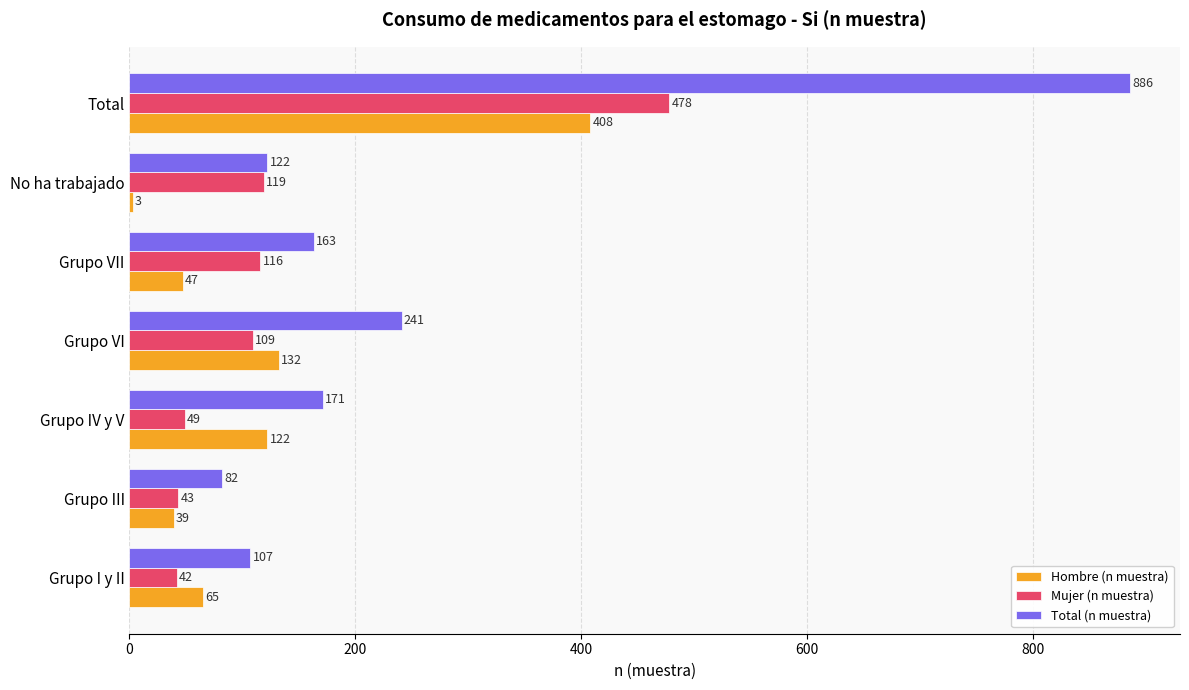

At which label is Mujer (n muestra) closest to 260?

No ha trabajado